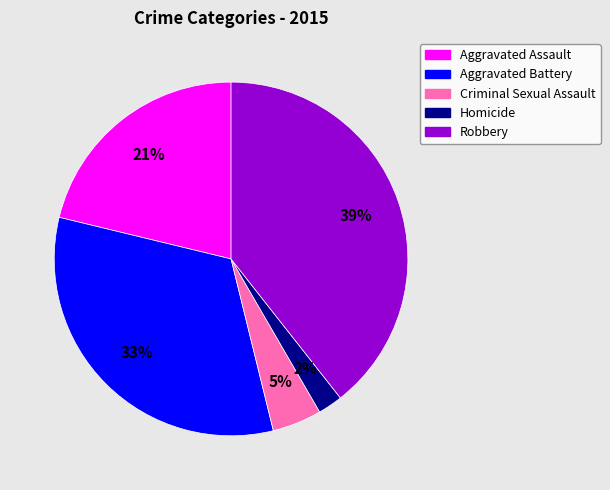

What is the largest slice in the pie chart?

Robbery